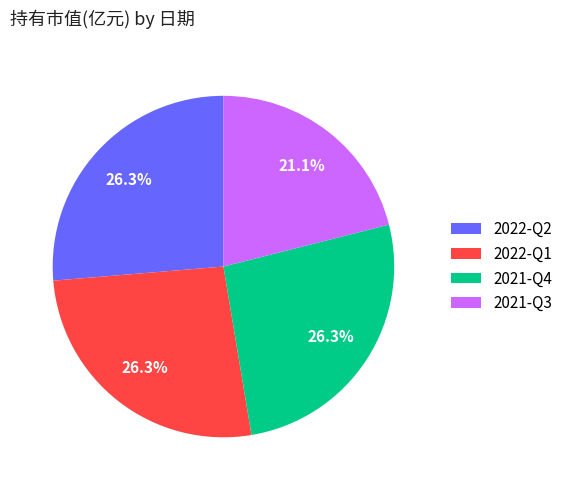

What percentage is the 2022-Q2 slice, to the nearest percent?

26%